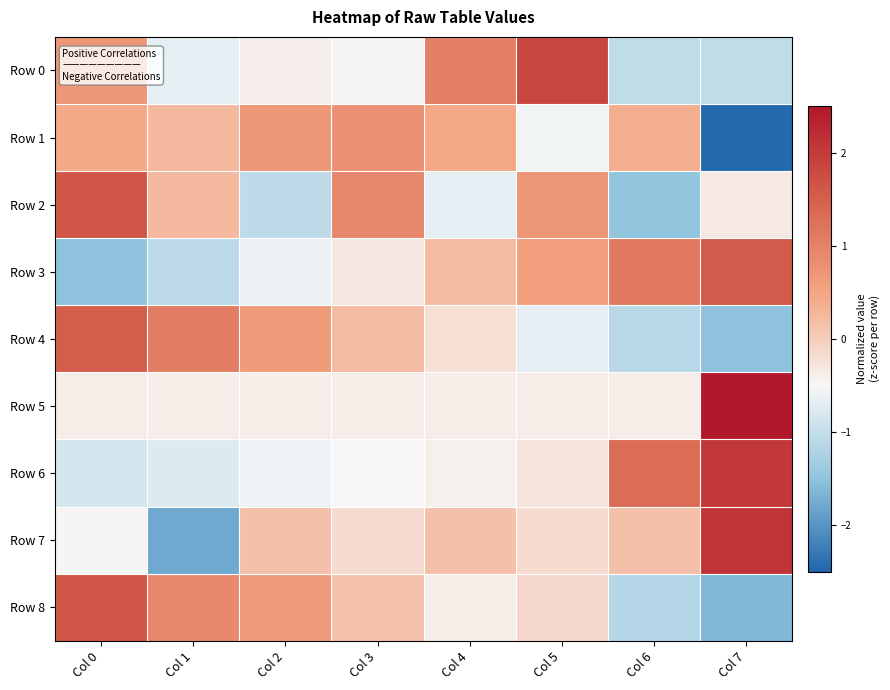

Rank the series at Col 1 from highest to lowest value.

Row 4, Row 8, Row 2, Row 1, Row 5, Row 0, Row 6, Row 3, Row 7